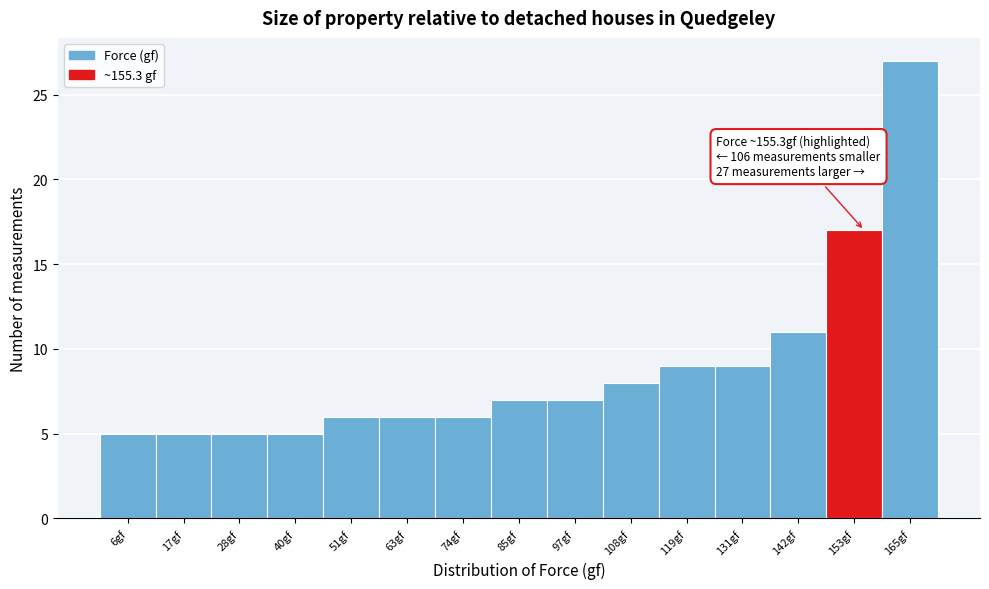

Over which range of the x-axis is the bar tallest?

158 to 170